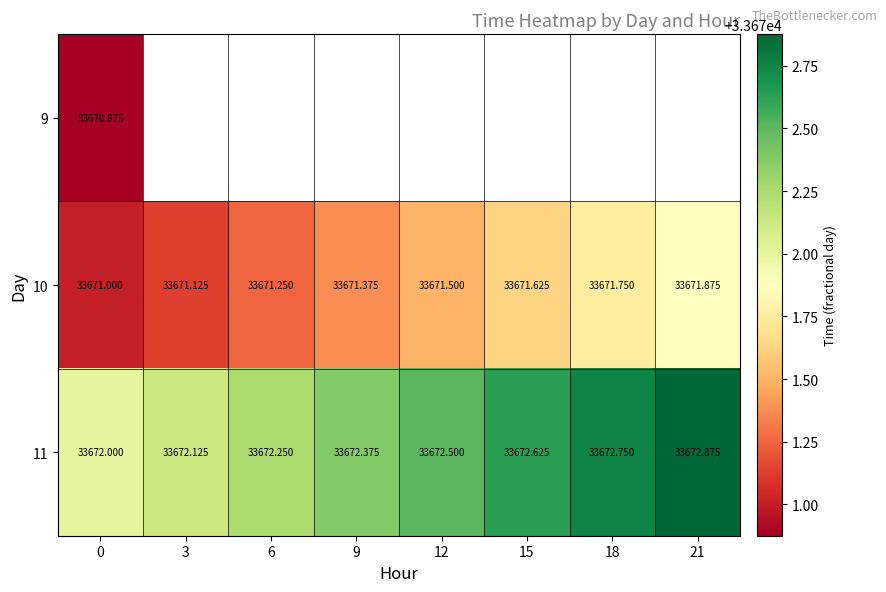

Is the value of 10 at 15 greater than the value of 11 at 15?

No